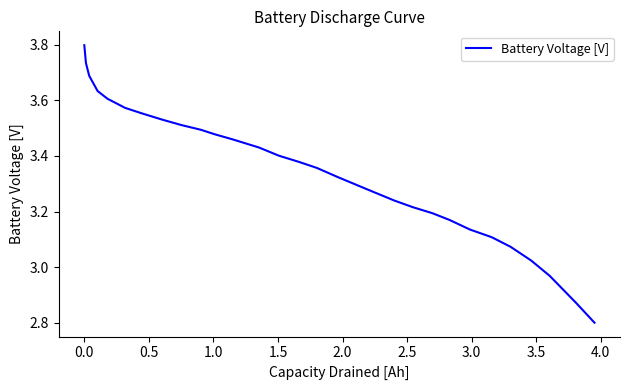

What is the difference between the maximum and minimum values?

1.0